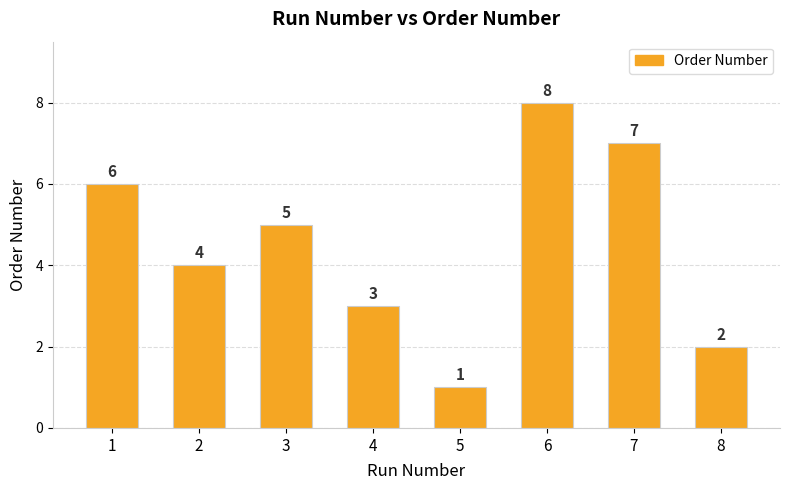

Is it true that the value at 7 is 2?

False